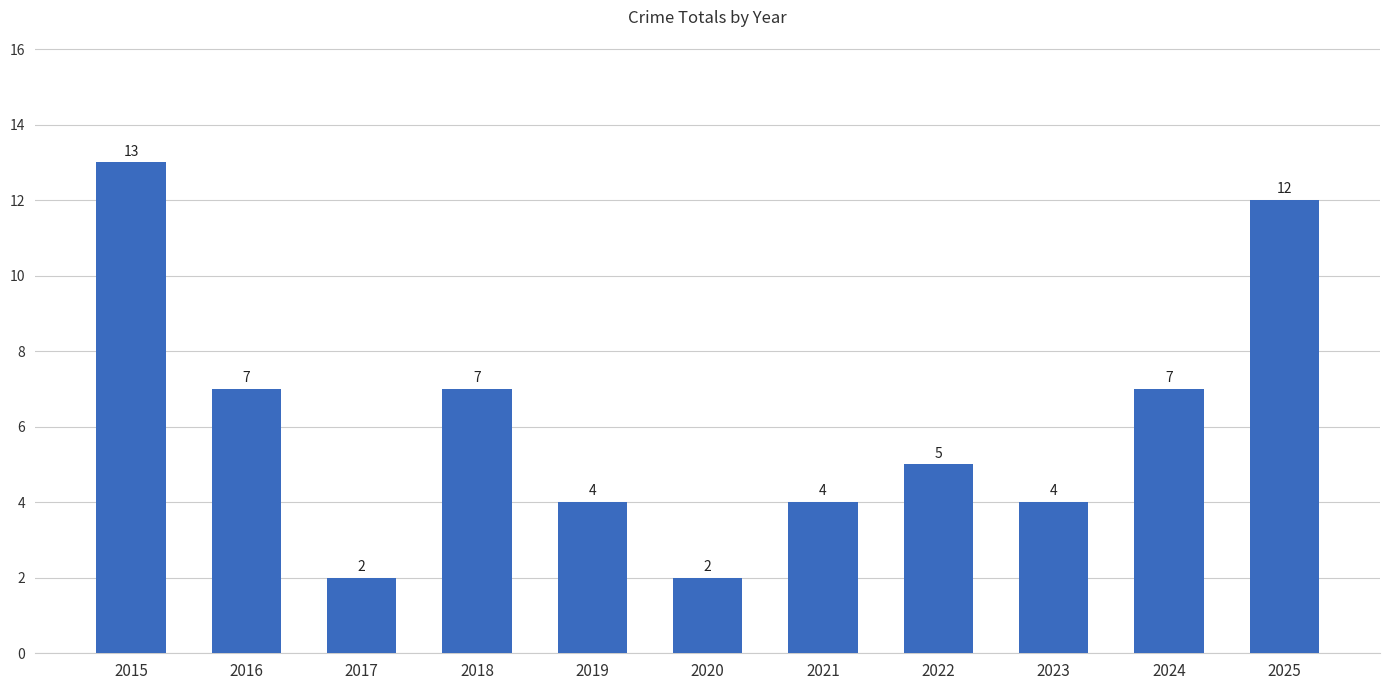

Which category has the highest value across all series?

2015